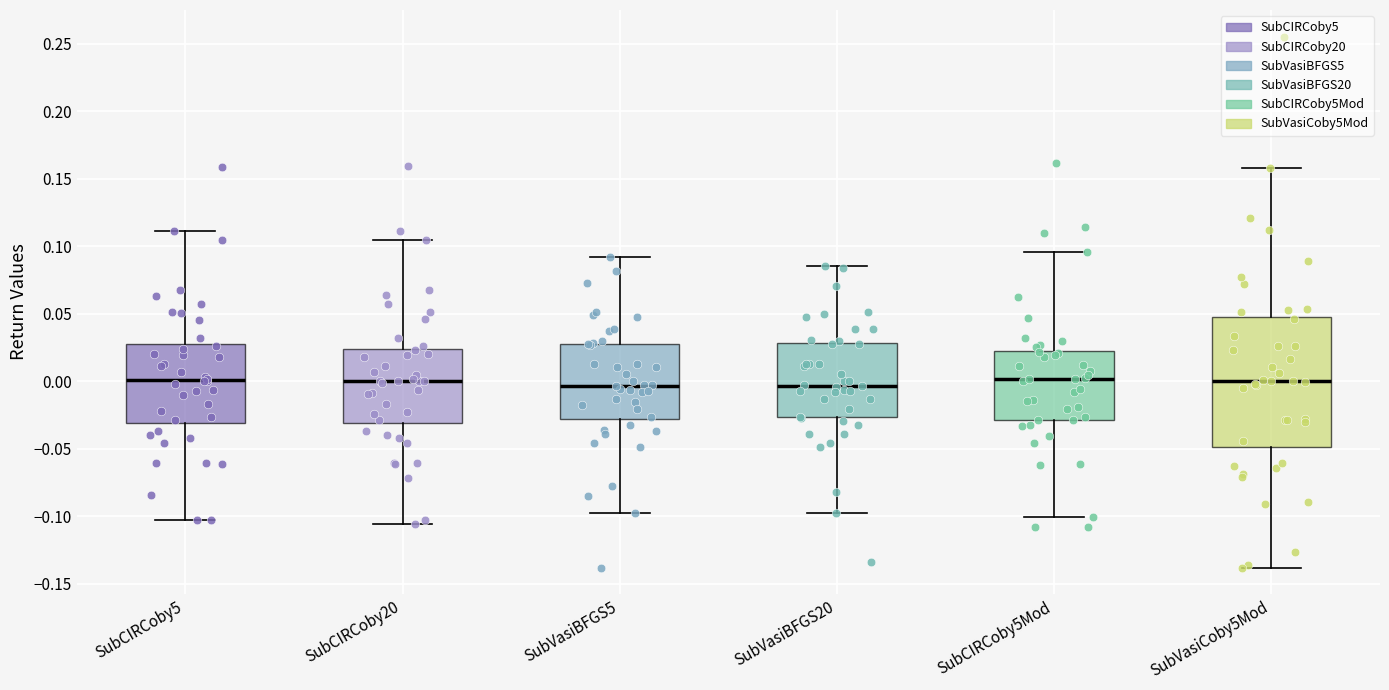

Reading left to right, transcribe this box plot: for each box, give where its median line is, the range the box spans, and where its two whiskers end, as read against the y-axis. The values are not printed on the chart, so give them approximately, as read against the axis.

SubCIRCoby5: median 0.000, box -0.030 to 0.030, whiskers -0.105 to 0.110
SubCIRCoby20: median 0.000, box -0.030 to 0.025, whiskers -0.105 to 0.105
SubVasiBFGS5: median -0.005, box -0.030 to 0.030, whiskers -0.100 to 0.090
SubVasiBFGS20: median -0.005, box -0.025 to 0.030, whiskers -0.095 to 0.085
SubCIRCoby5Mod: median 0.000, box -0.030 to 0.025, whiskers -0.100 to 0.095
SubVasiCoby5Mod: median 0.000, box -0.050 to 0.045, whiskers -0.140 to 0.160